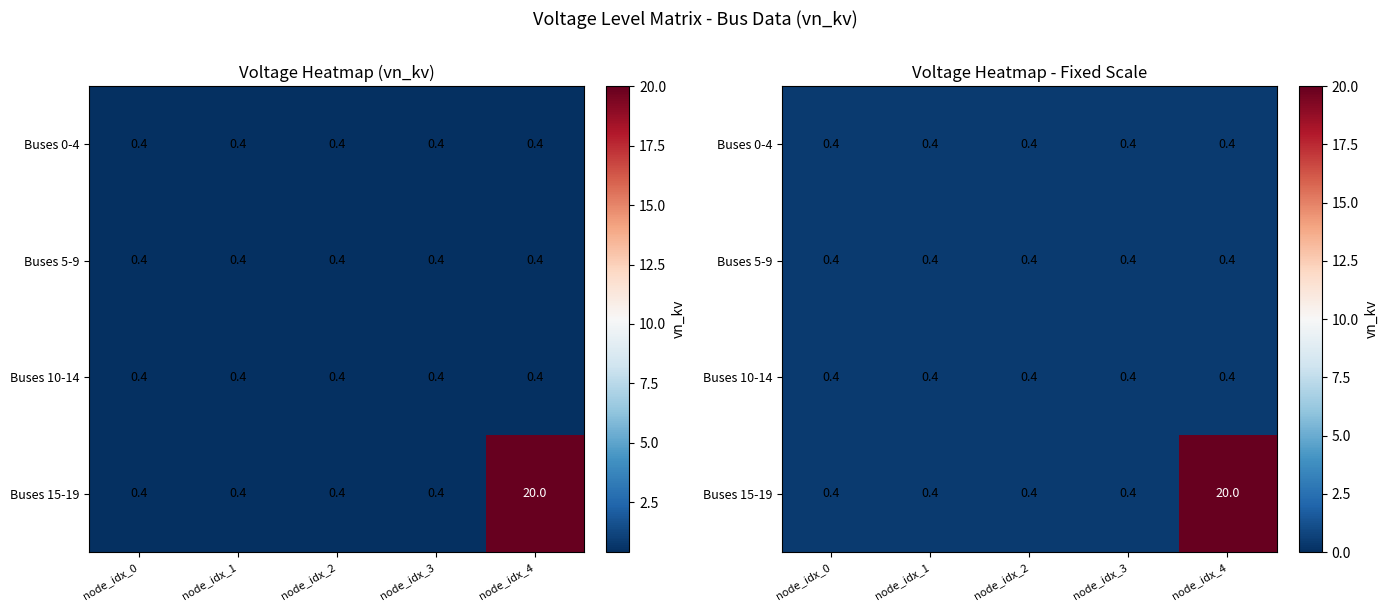

What is the minimum value for Buses 0-4?

0.4